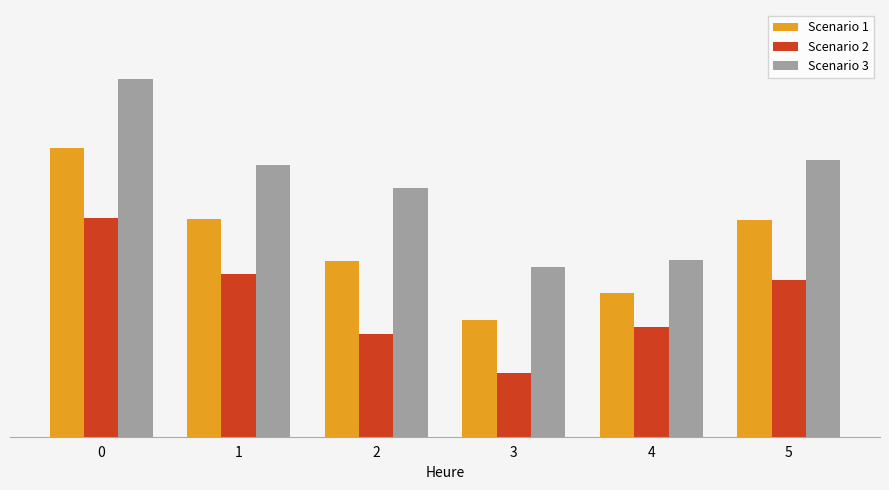

True or false: Scenario 3 has a value of 14.7 at 4.

False